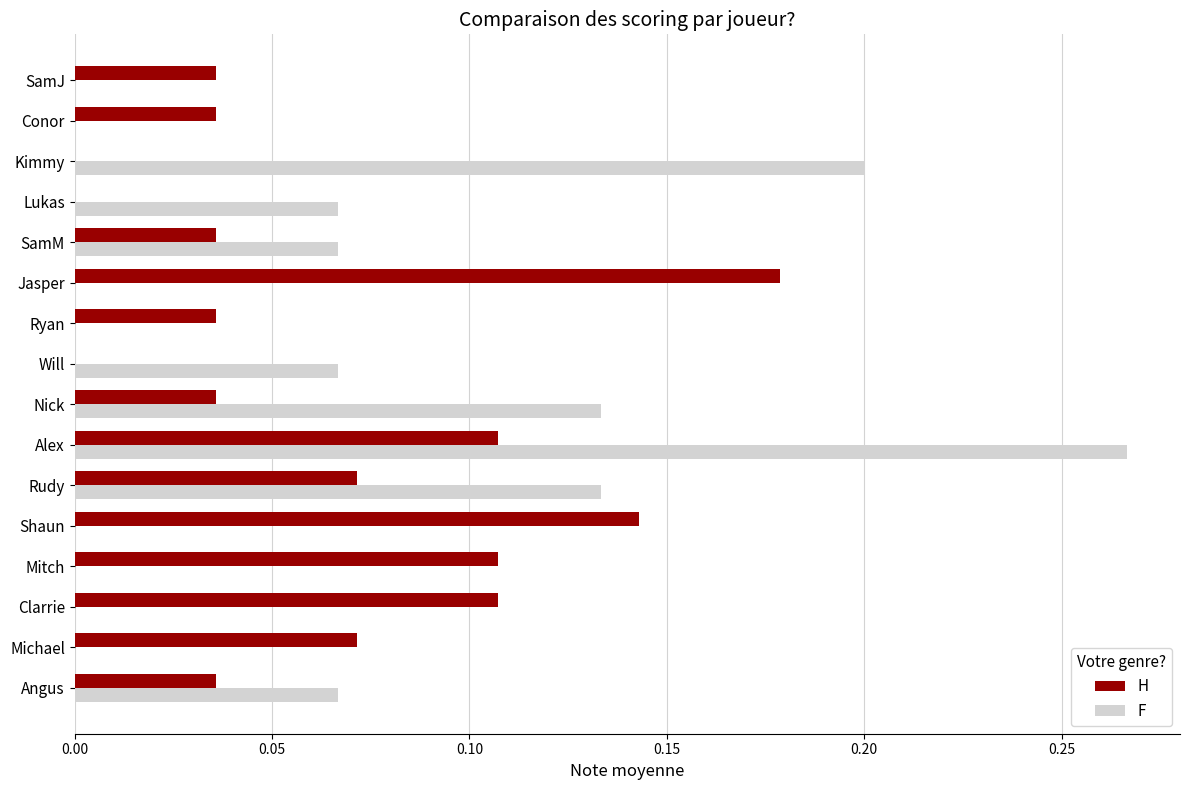

At which category is the sum across all series the highest?

Alex